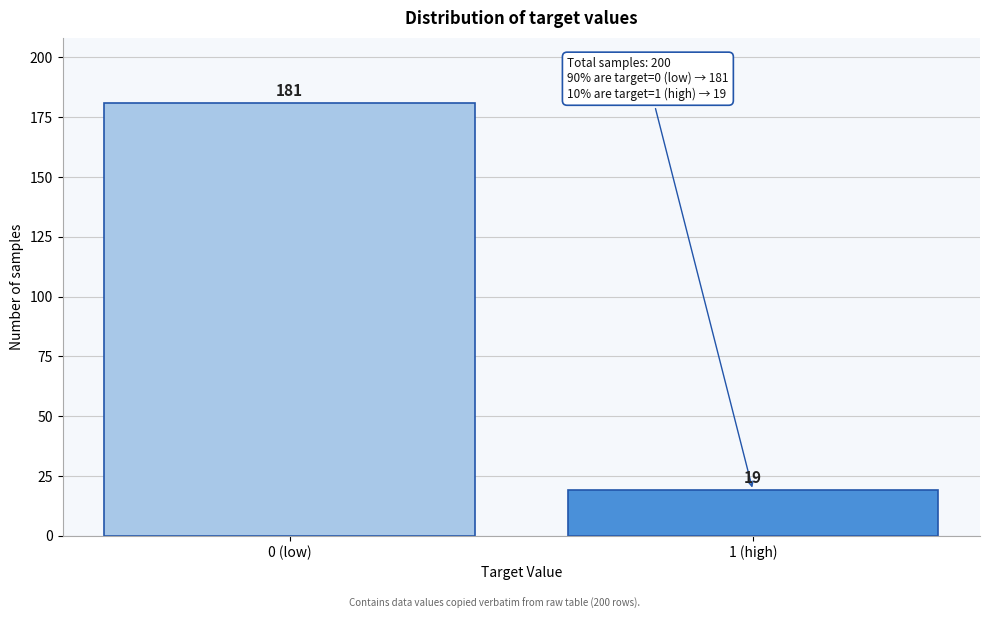

Reading left to right, transcribe all the data shown in this chart.

181	19